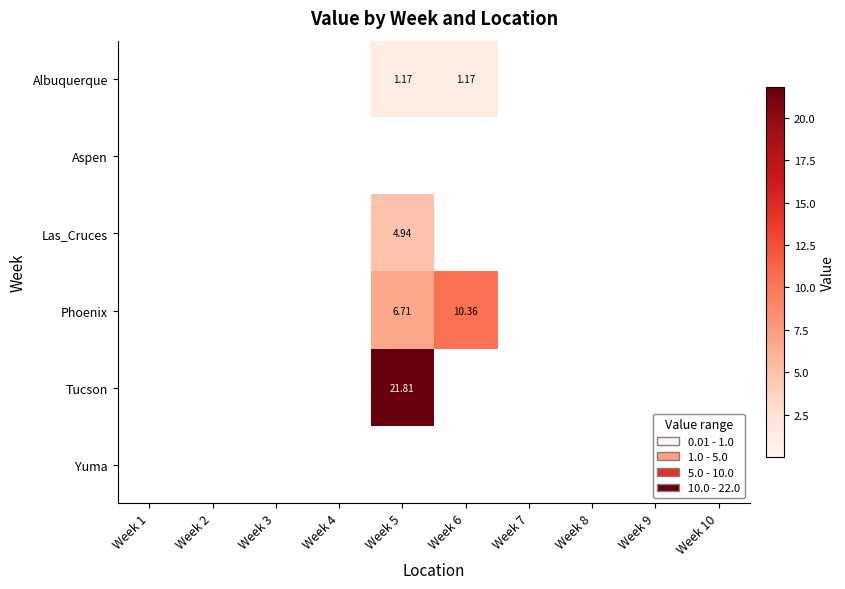

Is the value of Albuquerque at Week 6 greater than the value of Las_Cruces at Week 5?

No